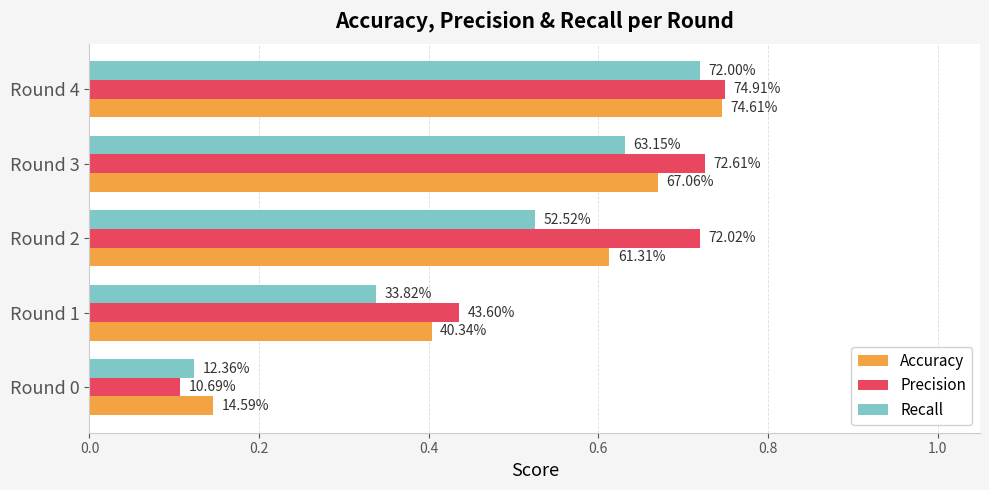

What is the sum of all Precision values?

2.7